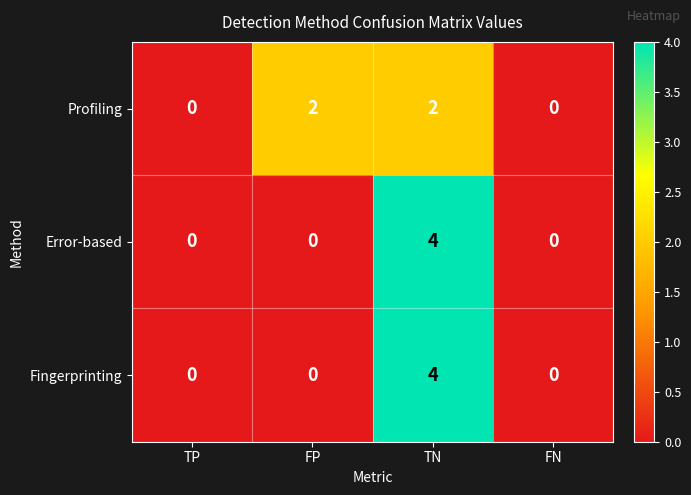

At which category is the sum across all series the highest?

TN